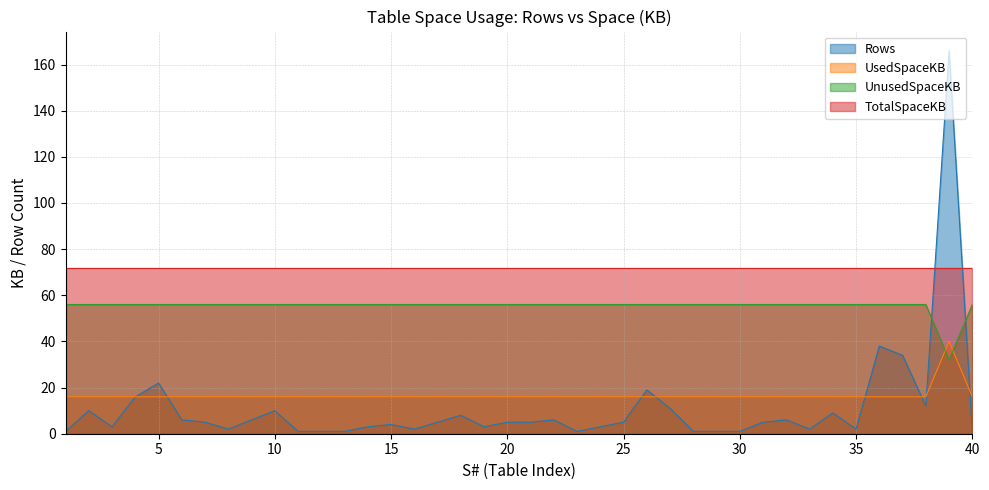

What is the difference between the maximum and second lowest values in the Rows series?

165